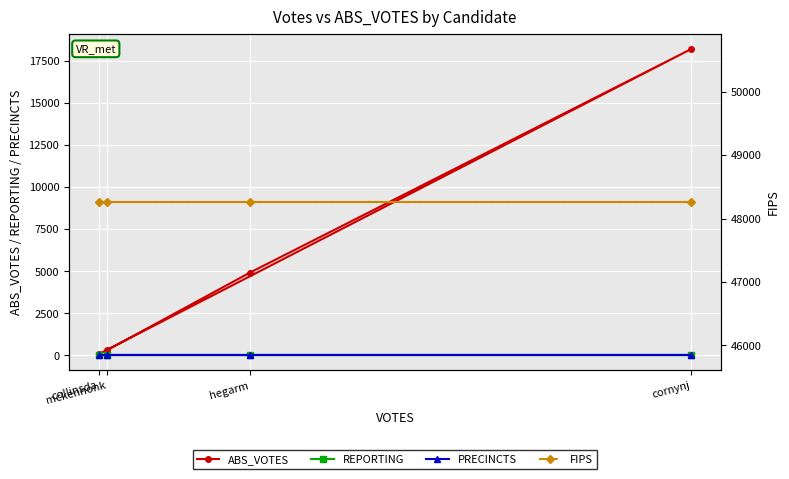

Between collinsda and mckennonk, which is larger?

mckennonk